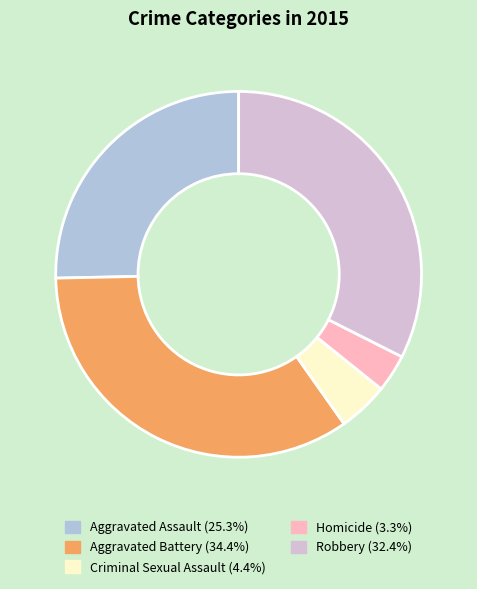

Which category has the biggest portion of the pie?

Aggravated Battery